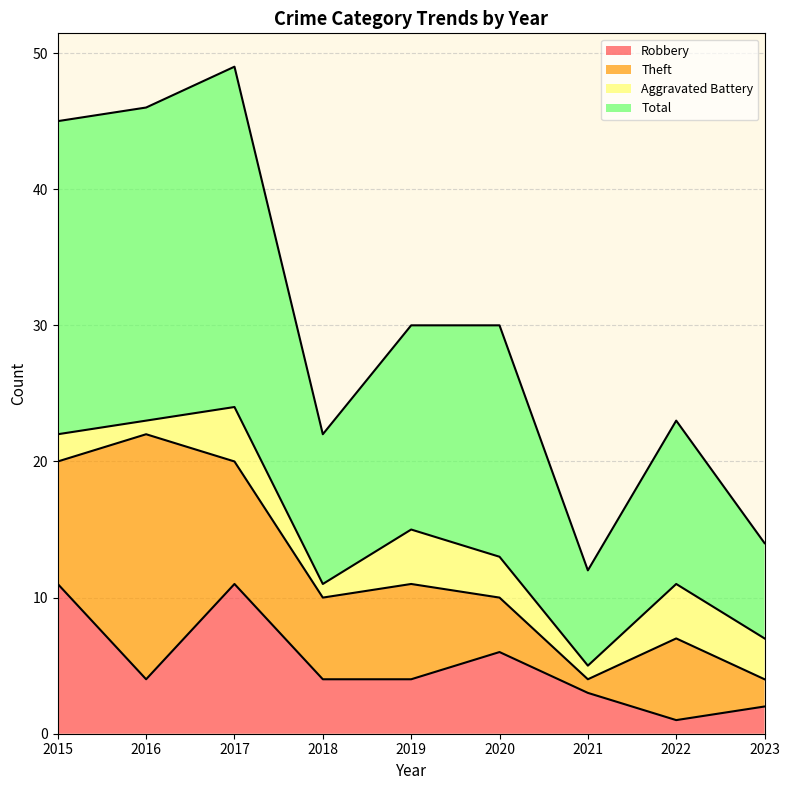

What is the sum of the Robbery values at 2016 and 2017?

15